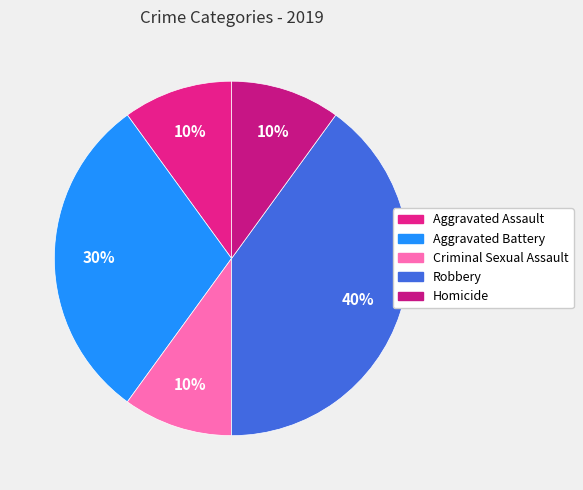

Count the number of slices in the pie.

5